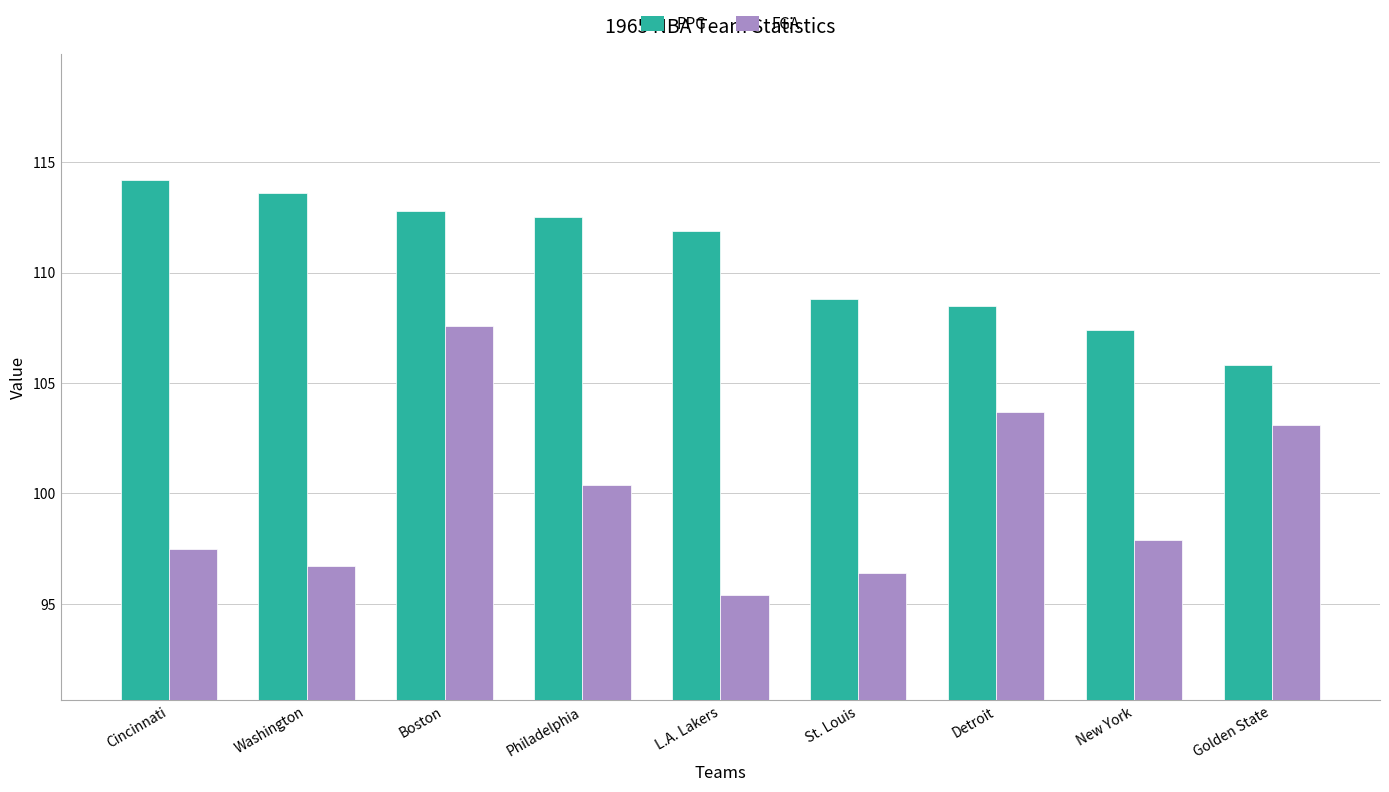

What is the difference between the maximum and second lowest values in the FGA series?

11.2